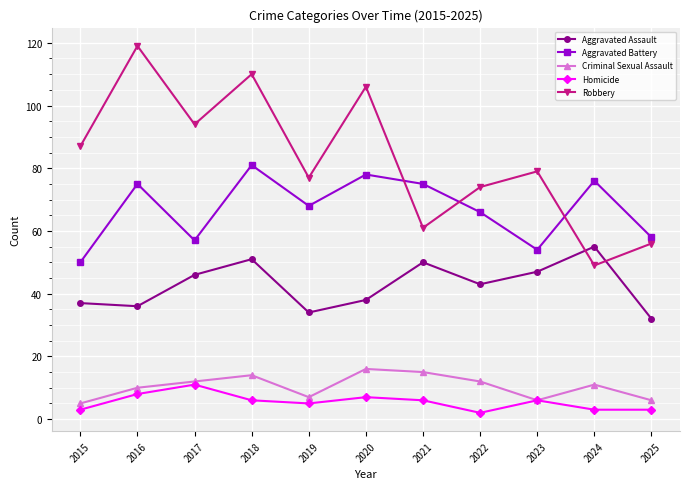

The value of Robbery at 2020 is 49. True or false?

False